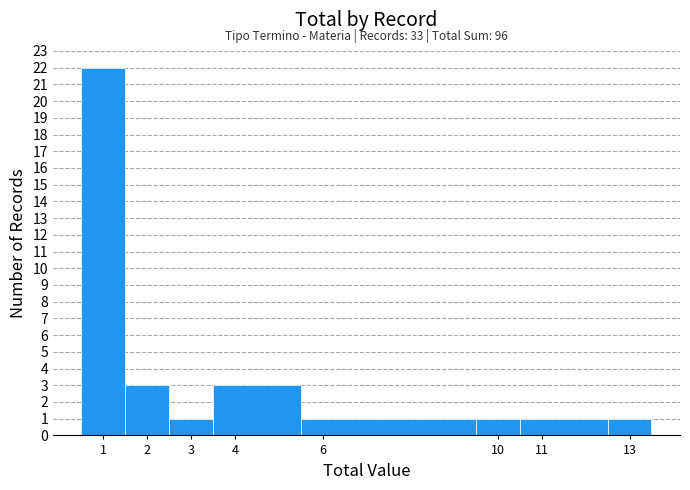

Which range on the x-axis has the tallest bar?

0.5 to 1.5